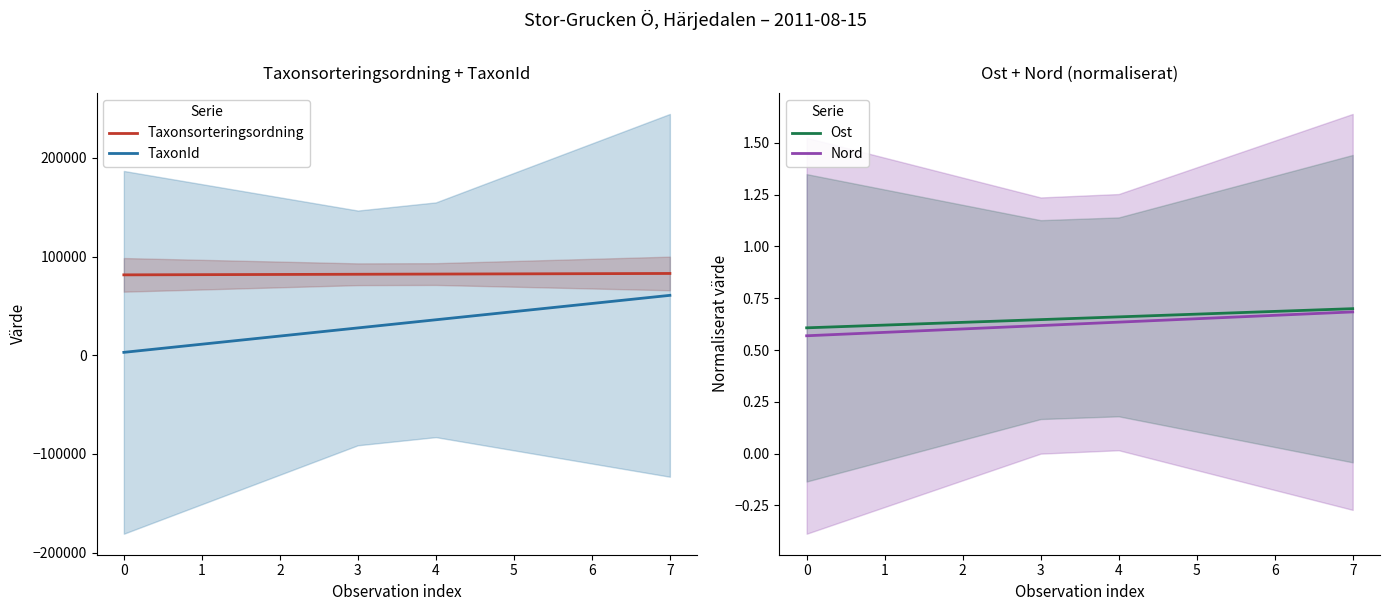

What is the minimum value for Taxonsorteringsordning?

81495.2